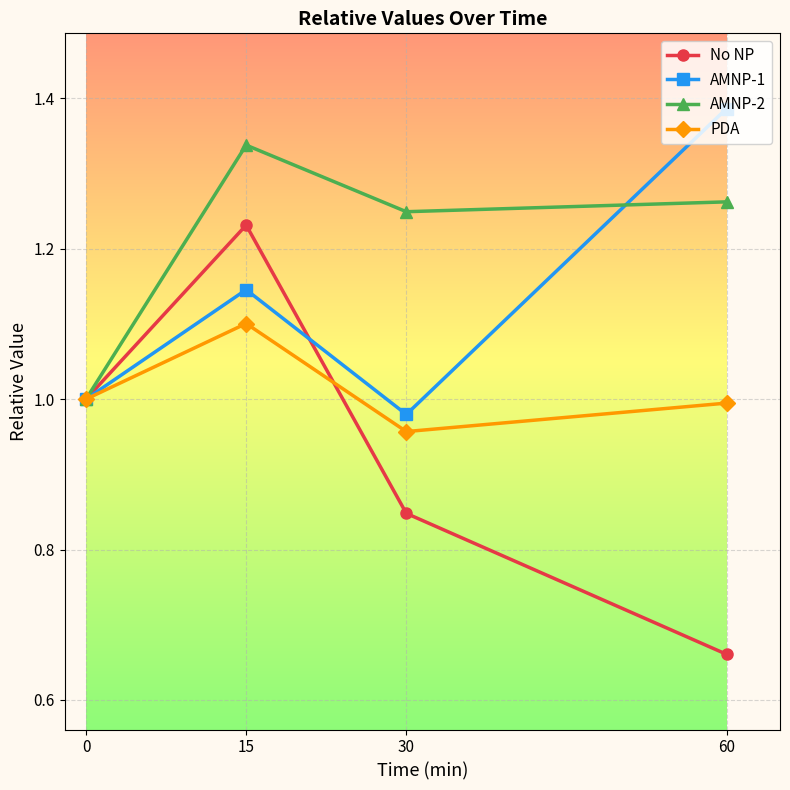

Where is the first local maximum for AMNP-1?

15